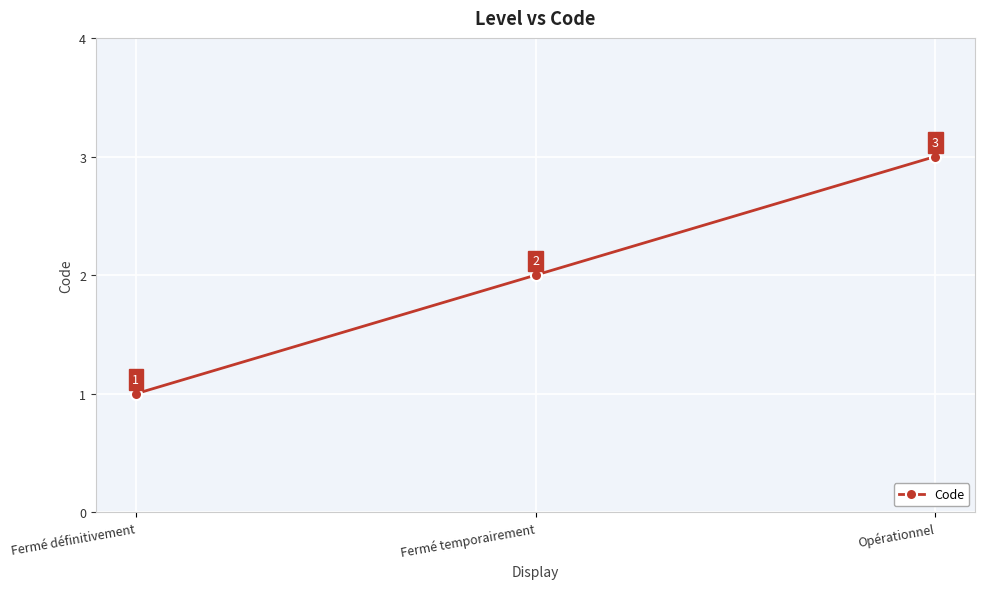

True or false: the data shows 1 at Fermé définitivement.

True